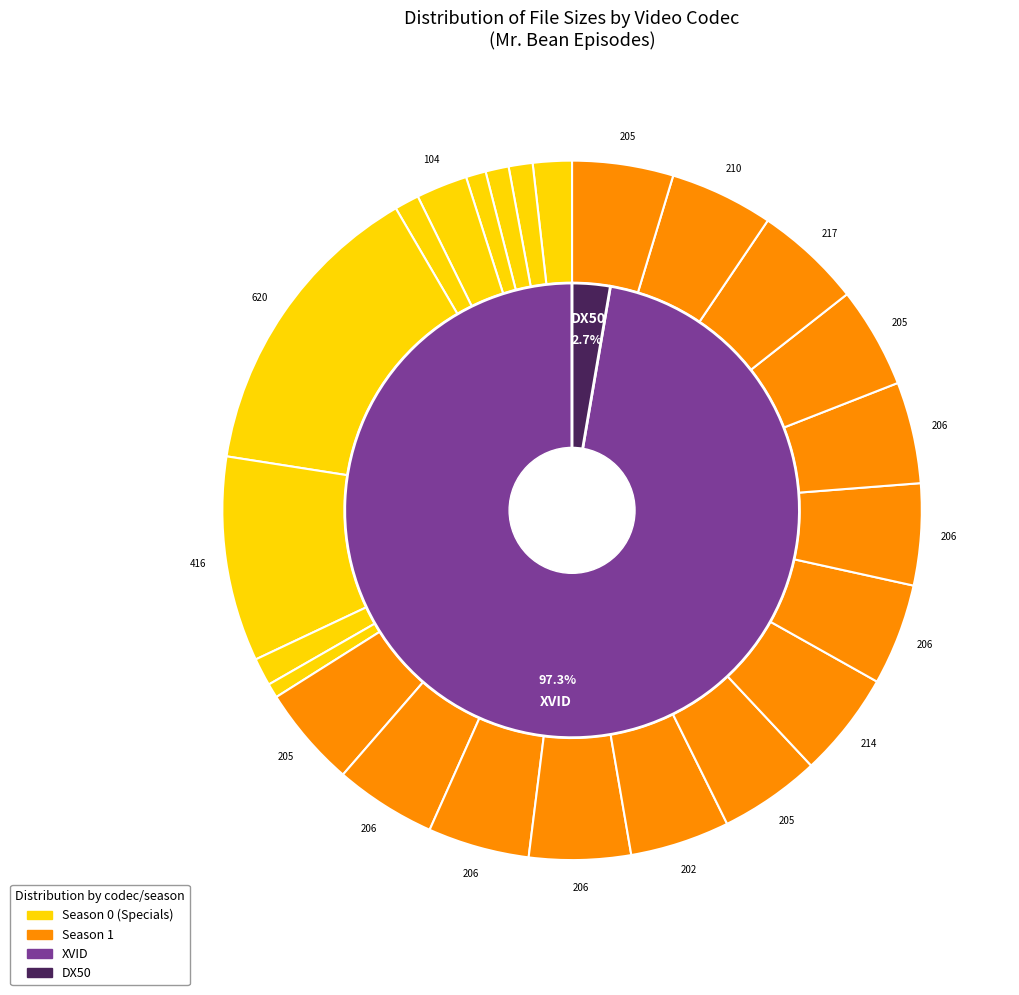

Is it true that S1E03 is 5% of the pie?

True